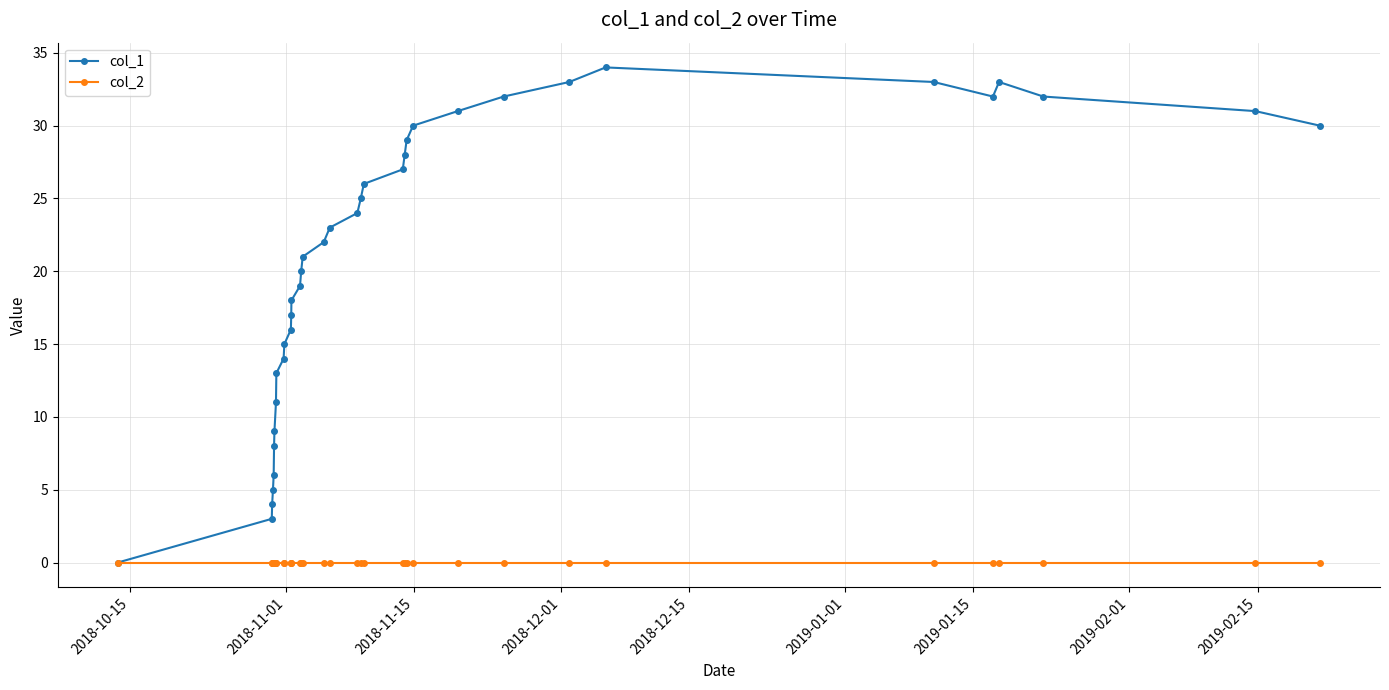

What is the value of the col_1 point at the 2nd from the left?

3